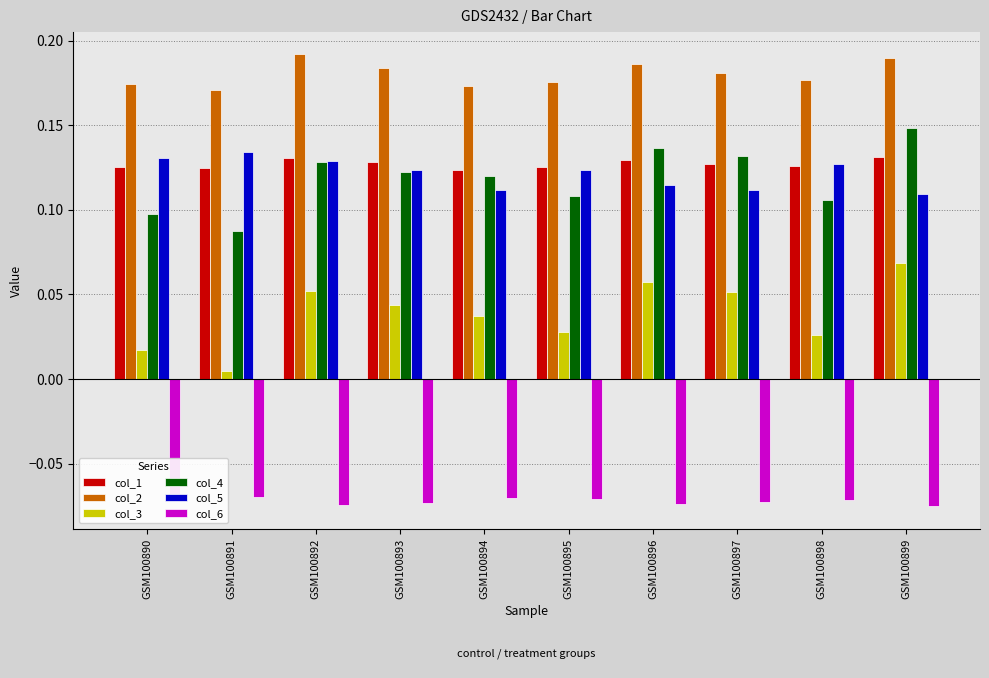

At which label is col_4 closest to 0?

GSM100891